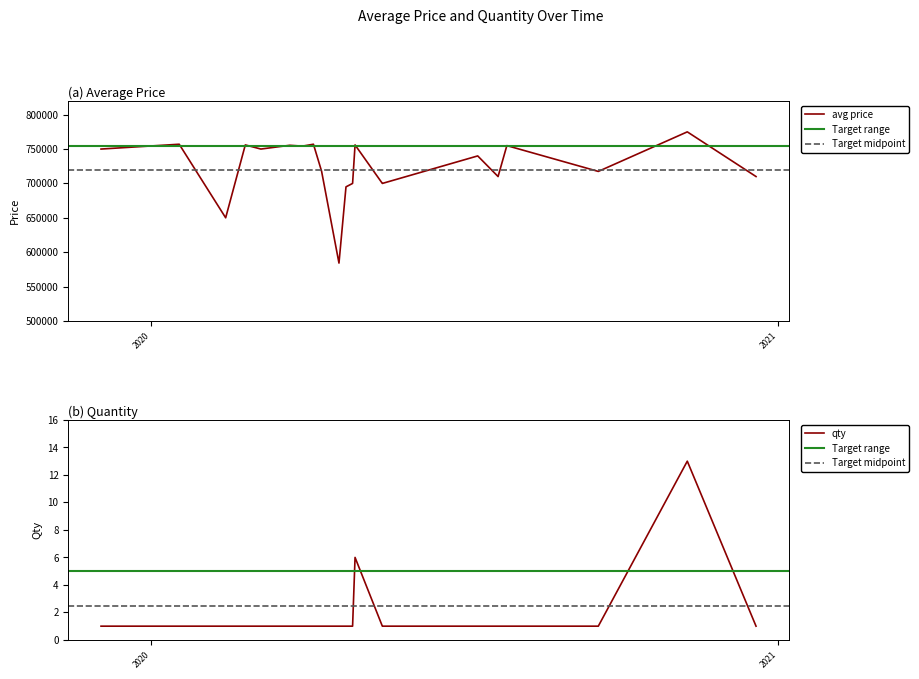

Reading left to right, what are all the values shown in this chart?

avg: 750000	757000	650000	756000	750000	755456	754233	757000	717736	584122	695000	700000	756003	700000	700000	740000	710000	755000	717458	775000	710000
qty: 1	1	1	1	1	1	1	1	1	1	1	1	6	1	1	1	1	1	1	13	1